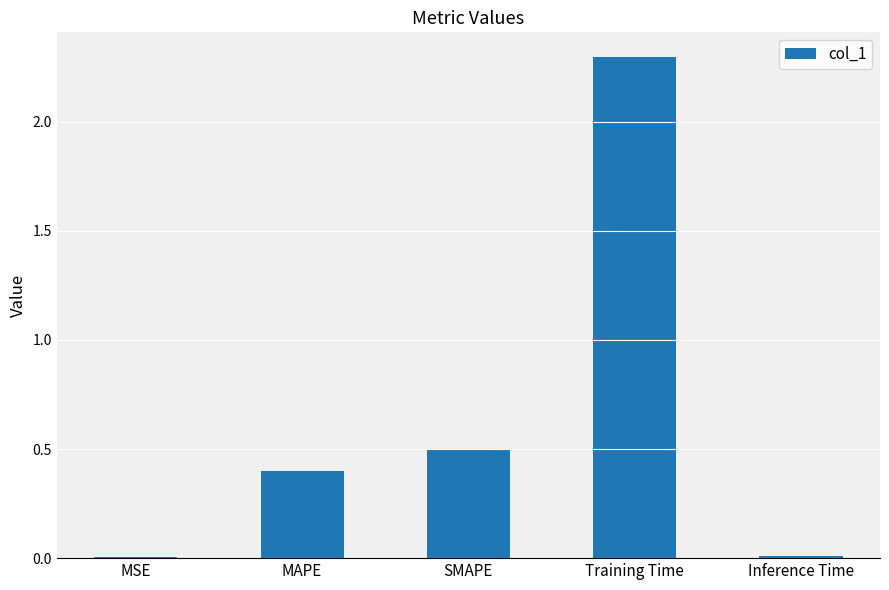

Read the value at MAPE.

0.4